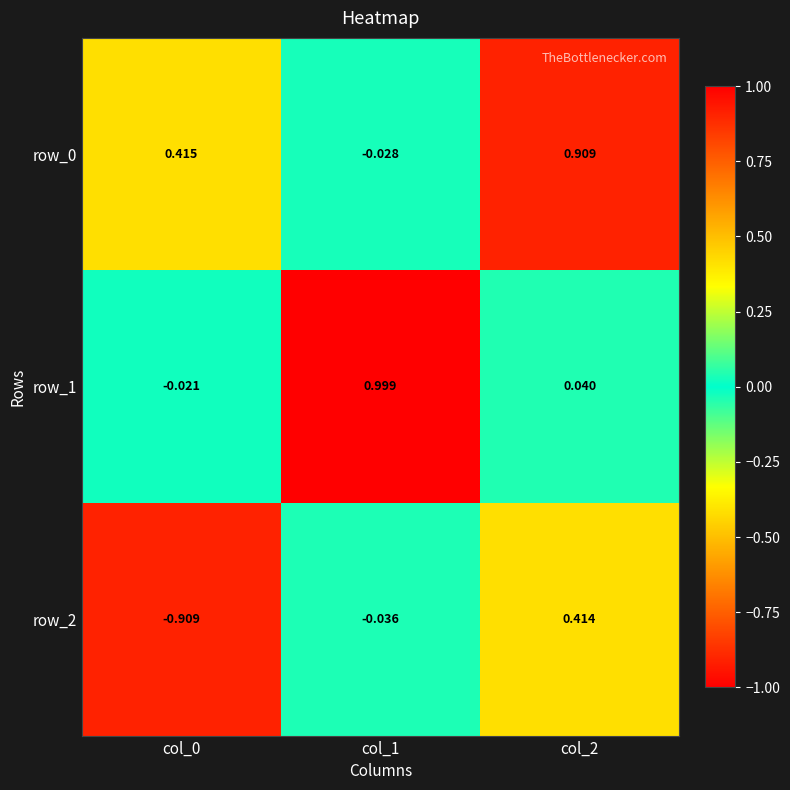

What is the difference between the maximum and minimum values in the row_0 series?

0.9